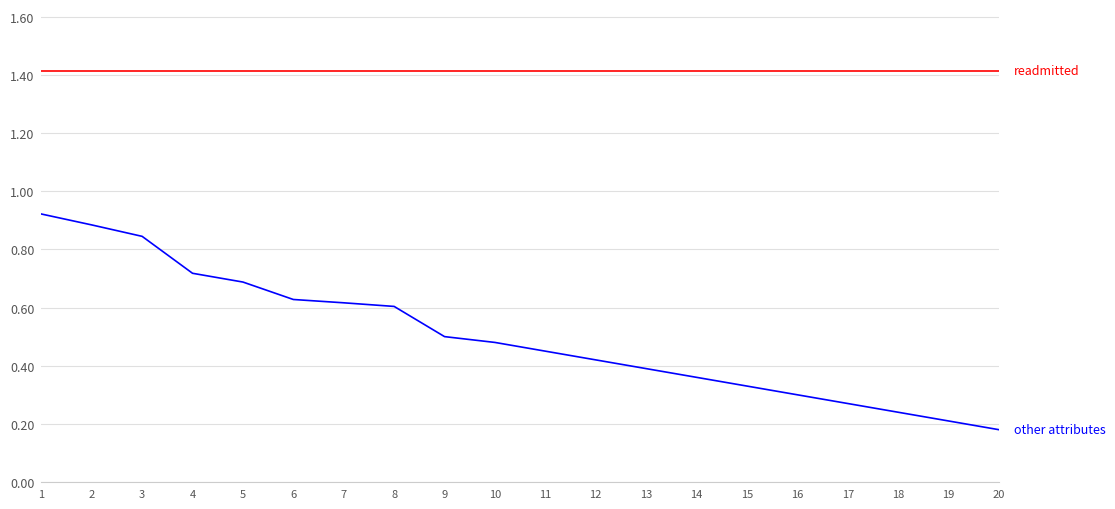

What is the total value across all series at 10?

1.9